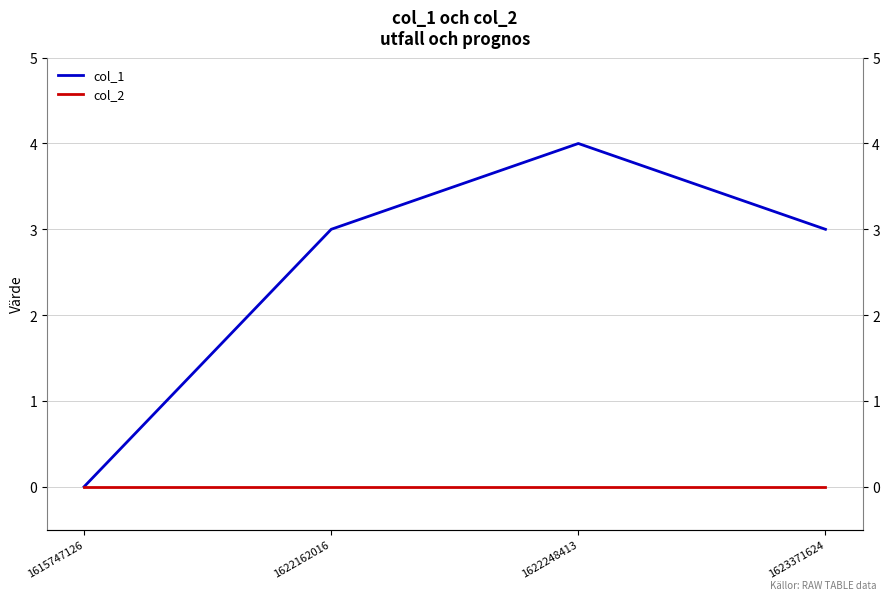

True or false: col_1 and col_2 intersect in this chart.

False